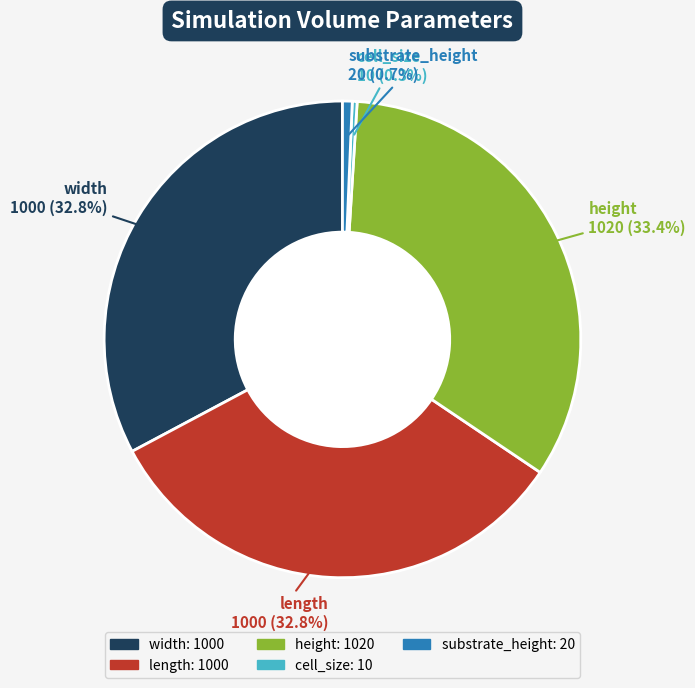

The substrate_height slice represents 1% of the pie. True or false?

True